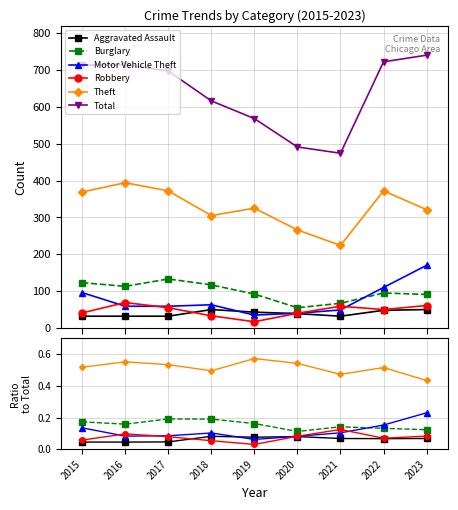

How many interior local valleys does the Robbery series have?

2